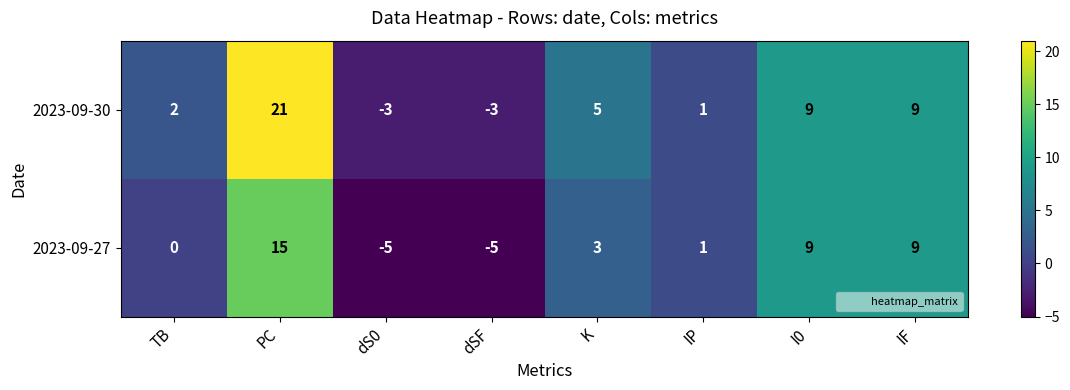

List the series in order of their peak value, highest first.

2023-09-30, 2023-09-27